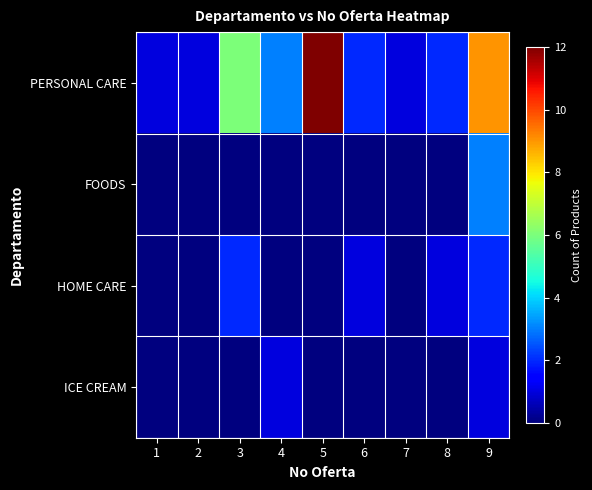

Reading left to right, transcribe all the data shown in this chart.

PERSONAL CARE: 1=1	2=1	3=6	4=3	5=12	6=2	7=1	8=2	9=9
FOODS: 1=0	2=0	3=0	4=0	5=0	6=0	7=0	8=0	9=3
HOME CARE: 1=0	2=0	3=2	4=0	5=0	6=1	7=0	8=1	9=2
ICE CREAM: 1=0	2=0	3=0	4=1	5=0	6=0	7=0	8=0	9=1